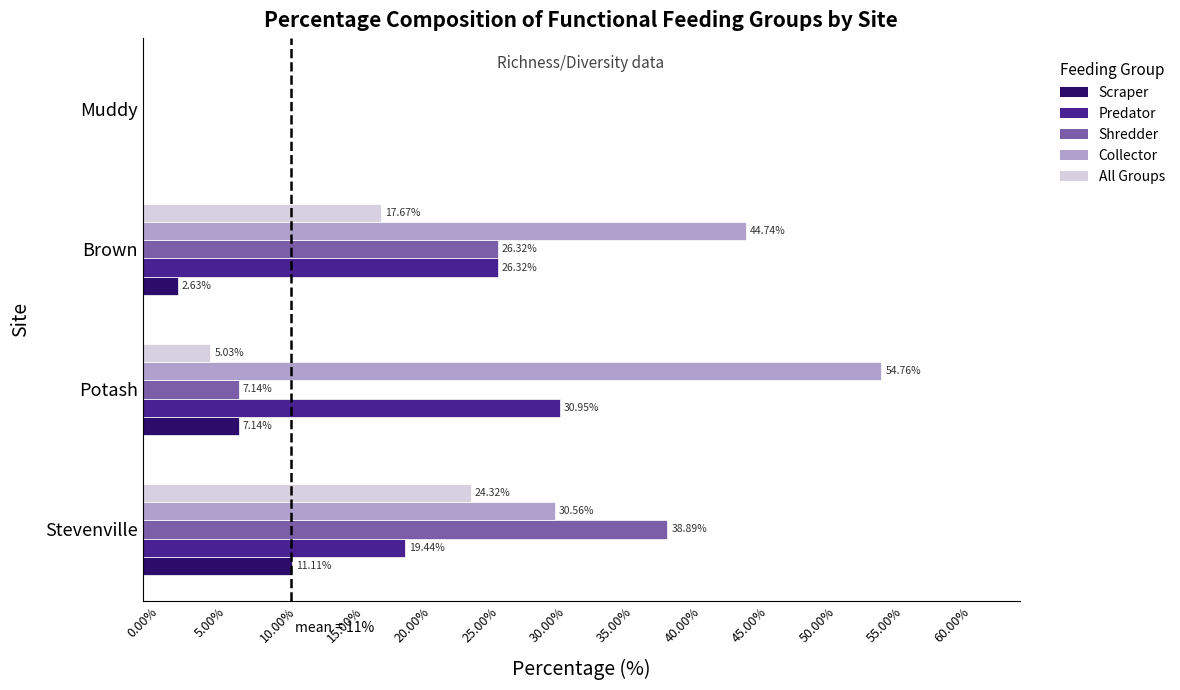

What is the average value of the Scraper series?

5.2